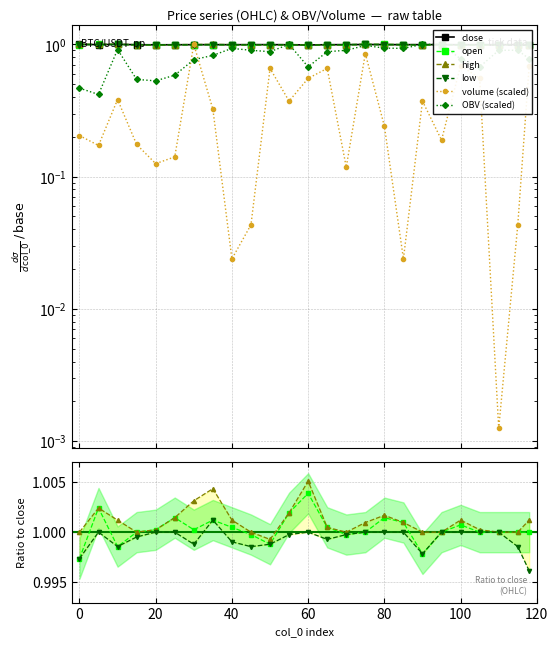

What is the difference between the highest and lowest values at 90?

0.6